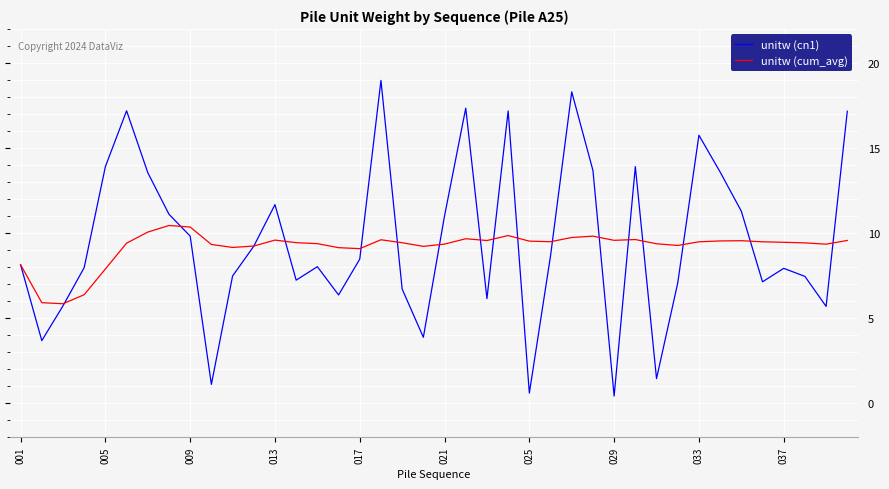

How many lines are shown in the chart?

2